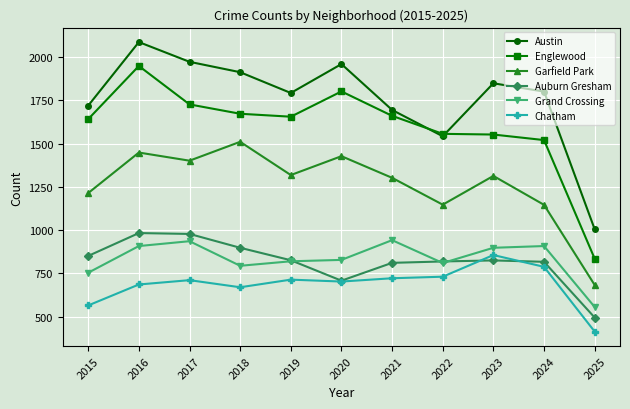

The value of Garfield Park at 2017 is 2164. True or false?

False